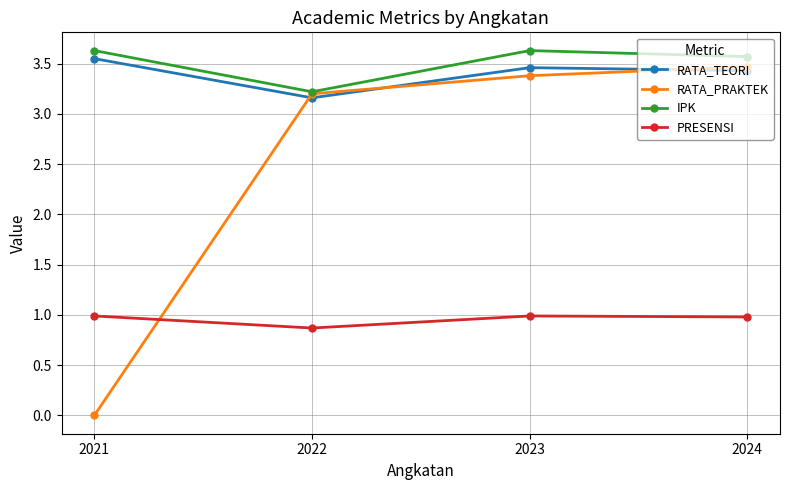

Is the value of RATA_TEORI at 2021 greater than the value of IPK at 2021?

No